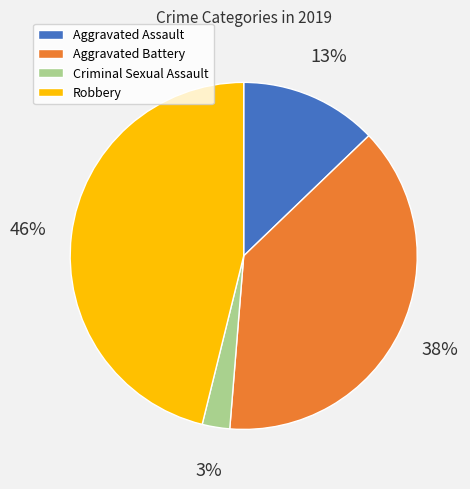

To the nearest percent, what is the average slice percentage?

25%